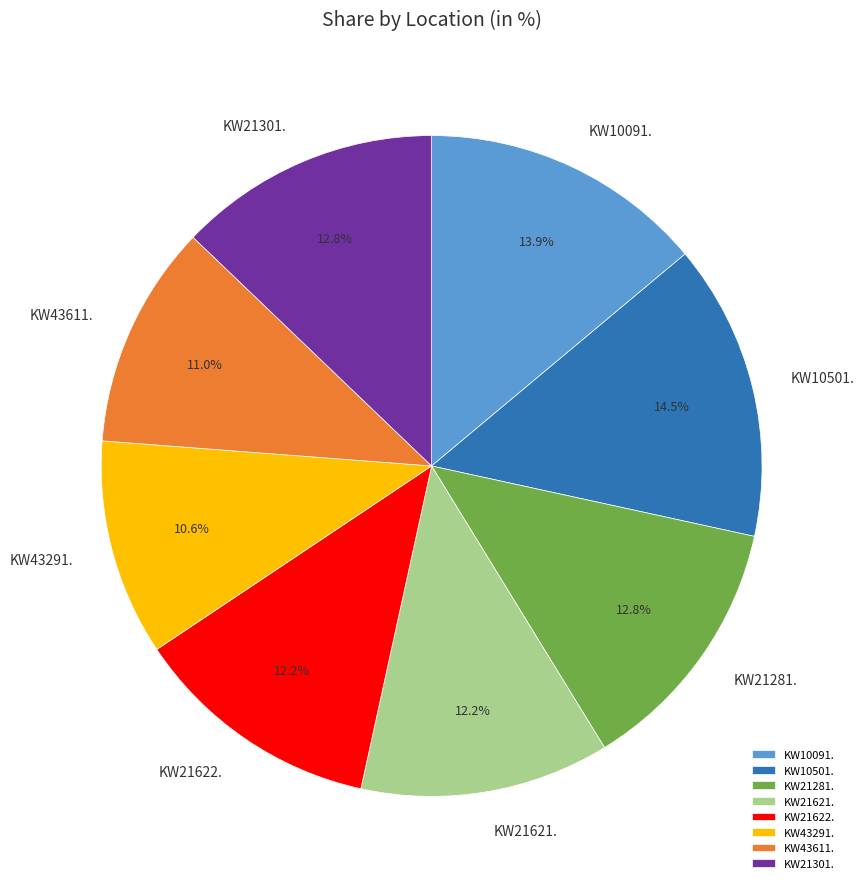

Which category has the biggest portion of the pie?

KW10501.